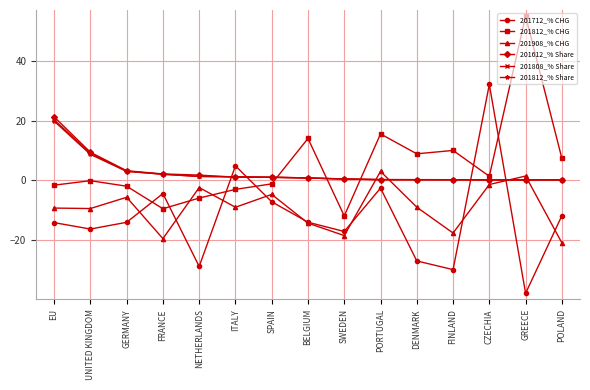

How many lines are shown in the chart?

6